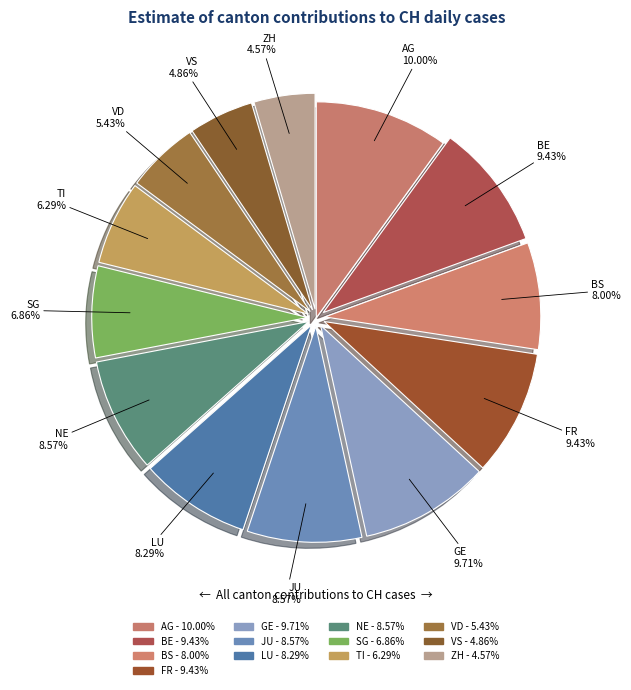

What percentage is the VS slice, to the nearest percent?

5%